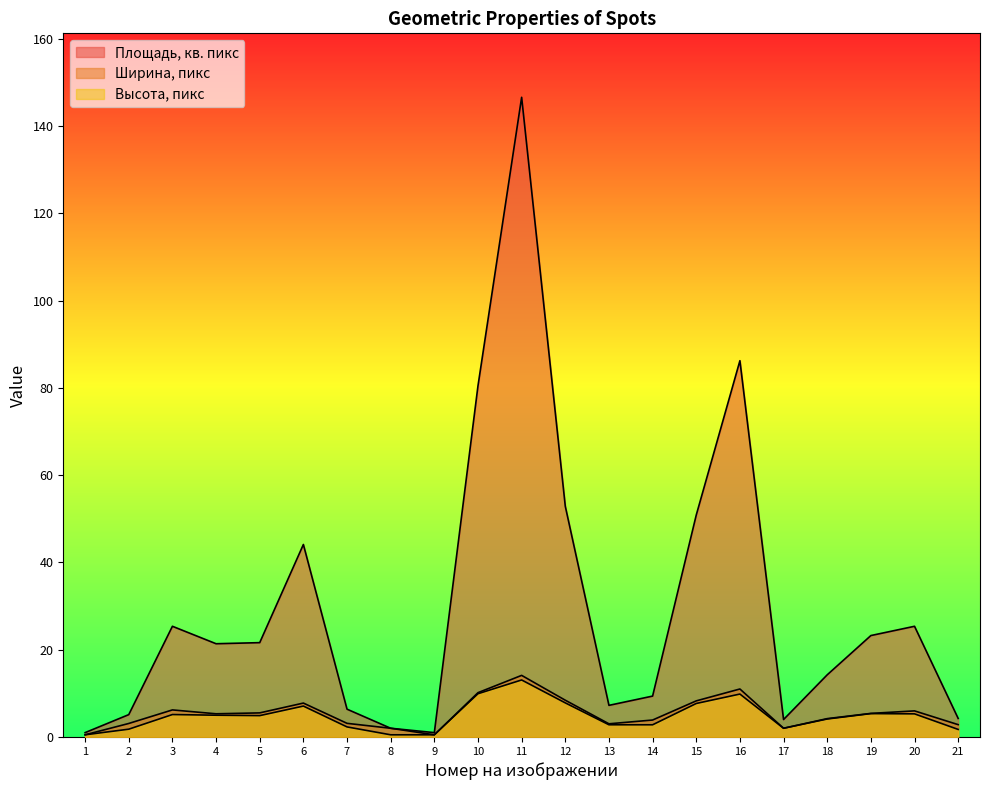

True or false: Площадь, кв. пикс and Ширина, пикс intersect in this chart.

False